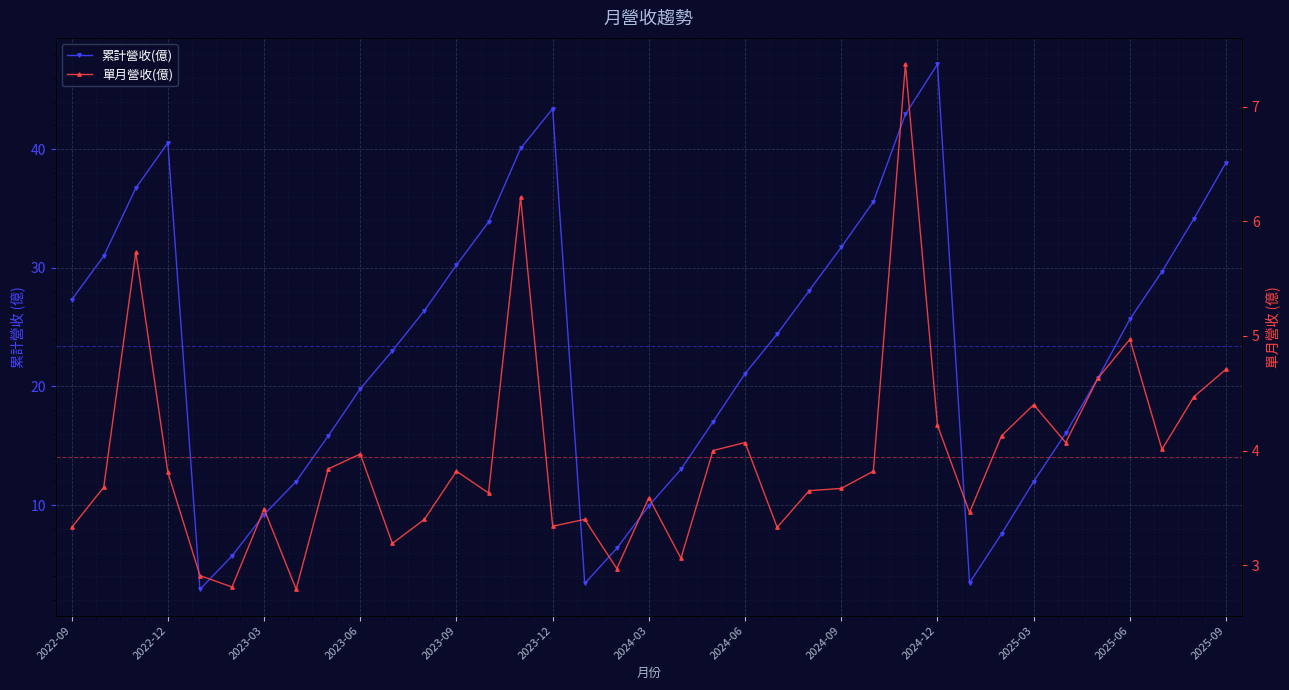

True or false: 單月營收(億) and 累計營收(億) intersect in this chart.

False